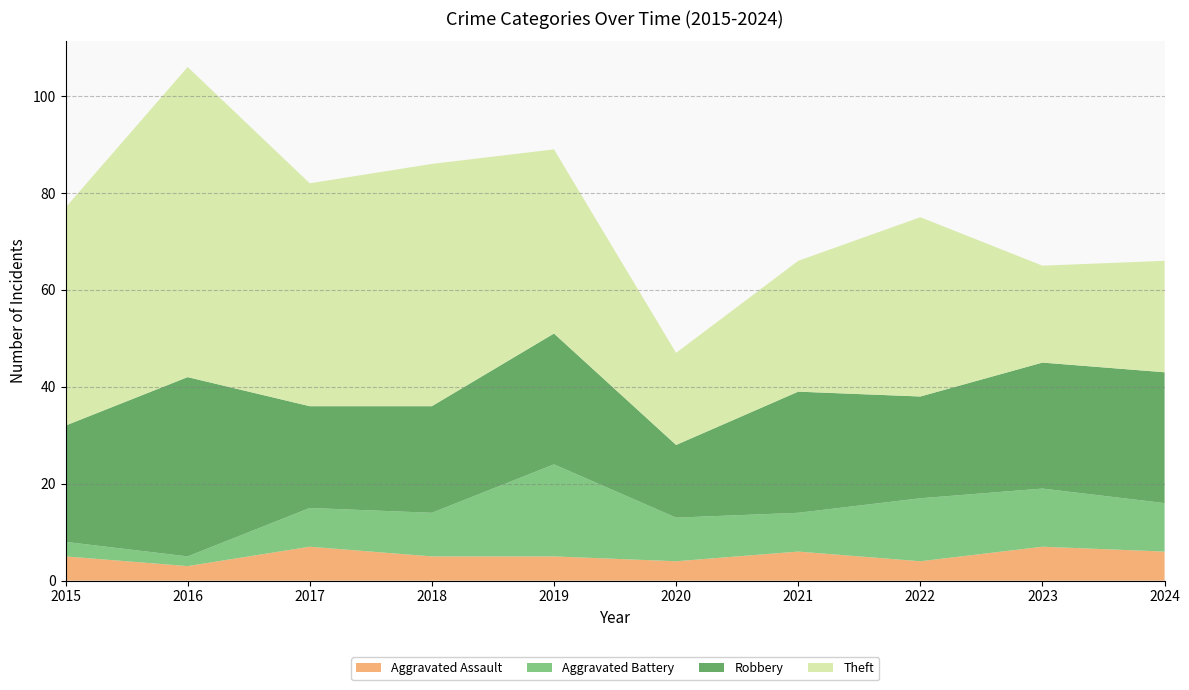

Reading left to right, list all the values displayed in this chart.

Aggravated Assault: 5	3	7	5	5	4	6	4	7	6
Aggravated Battery: 3	2	8	9	19	9	8	13	12	10
Robbery: 24	37	21	22	27	15	25	21	26	27
Theft: 45	64	46	50	38	19	27	37	20	23